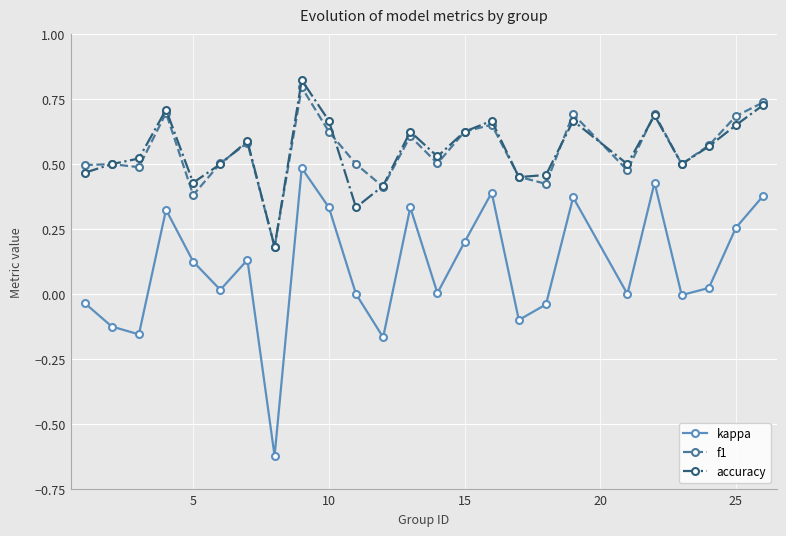

True or false: kappa and f1 intersect in this chart.

False